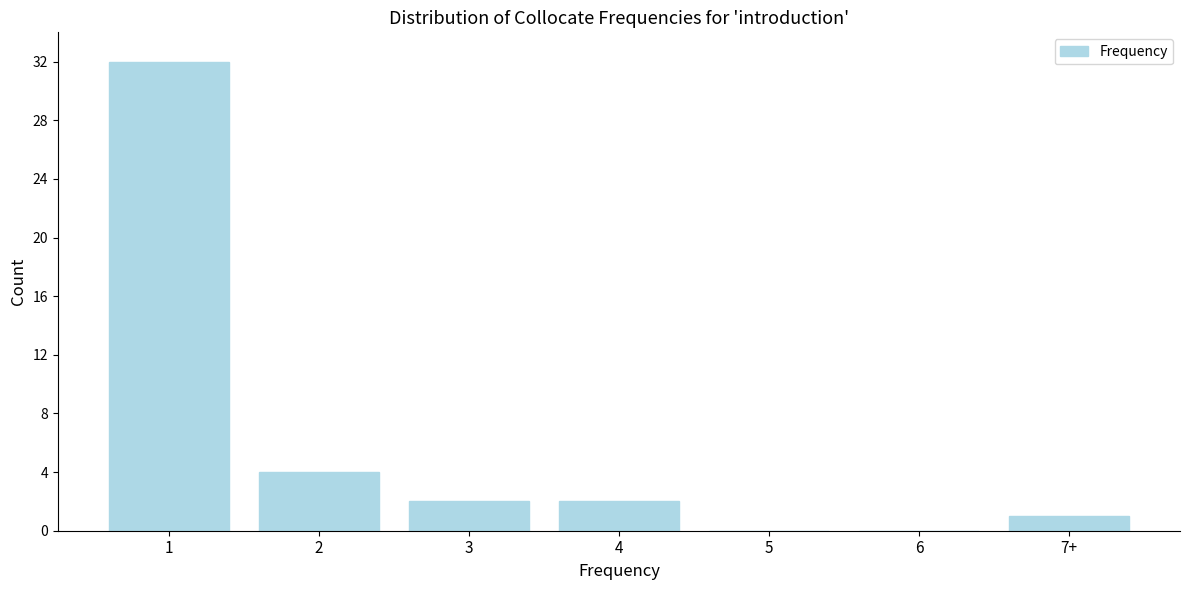

Reading right to left, extract all data points from this chart.

7+=1	6=0	5=0	4=2	3=2	2=4	1=32